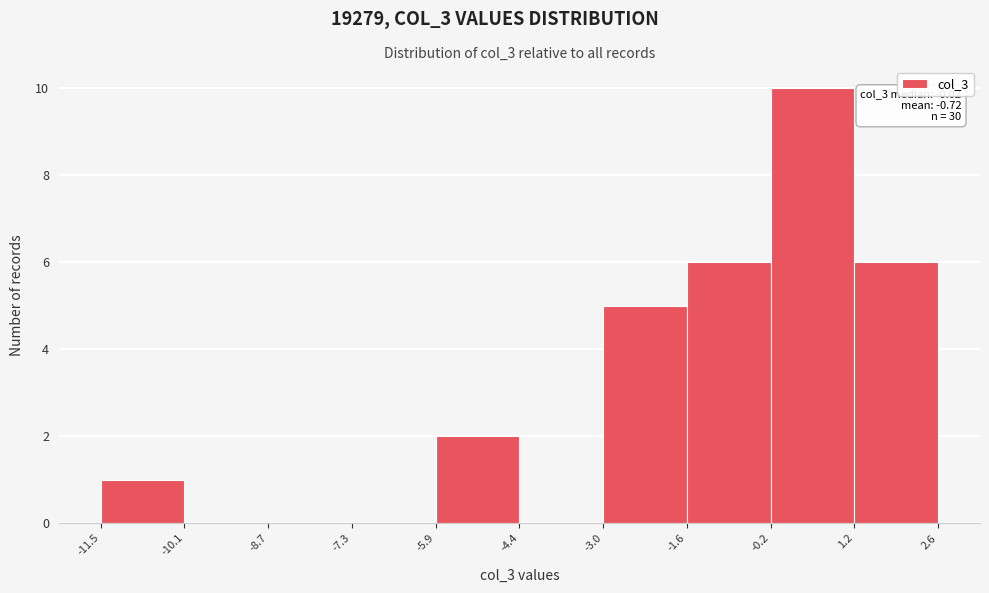

Which range on the x-axis has the tallest bar?

-0.2 to 1.2